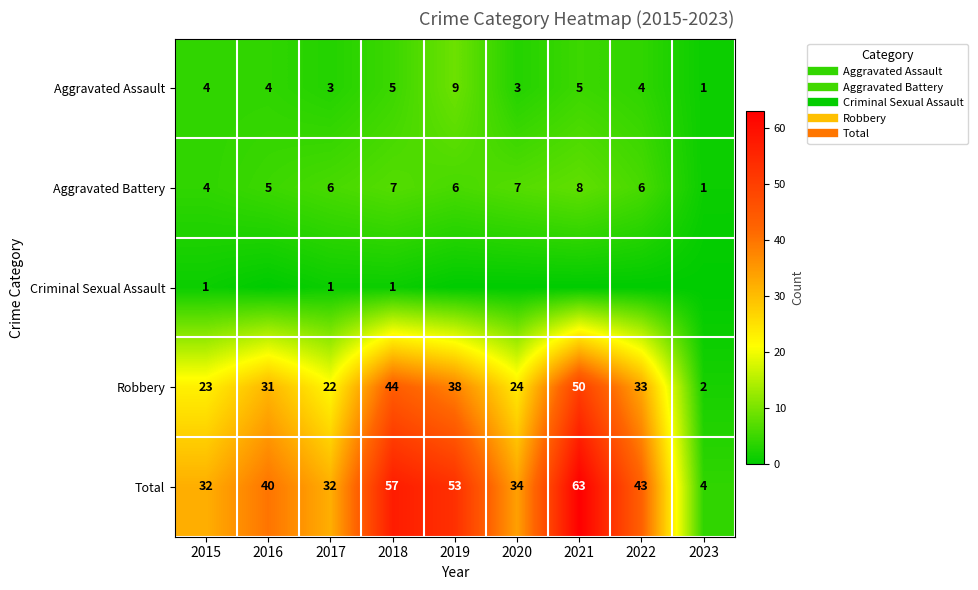

Which series has the widest spread of values?

Total